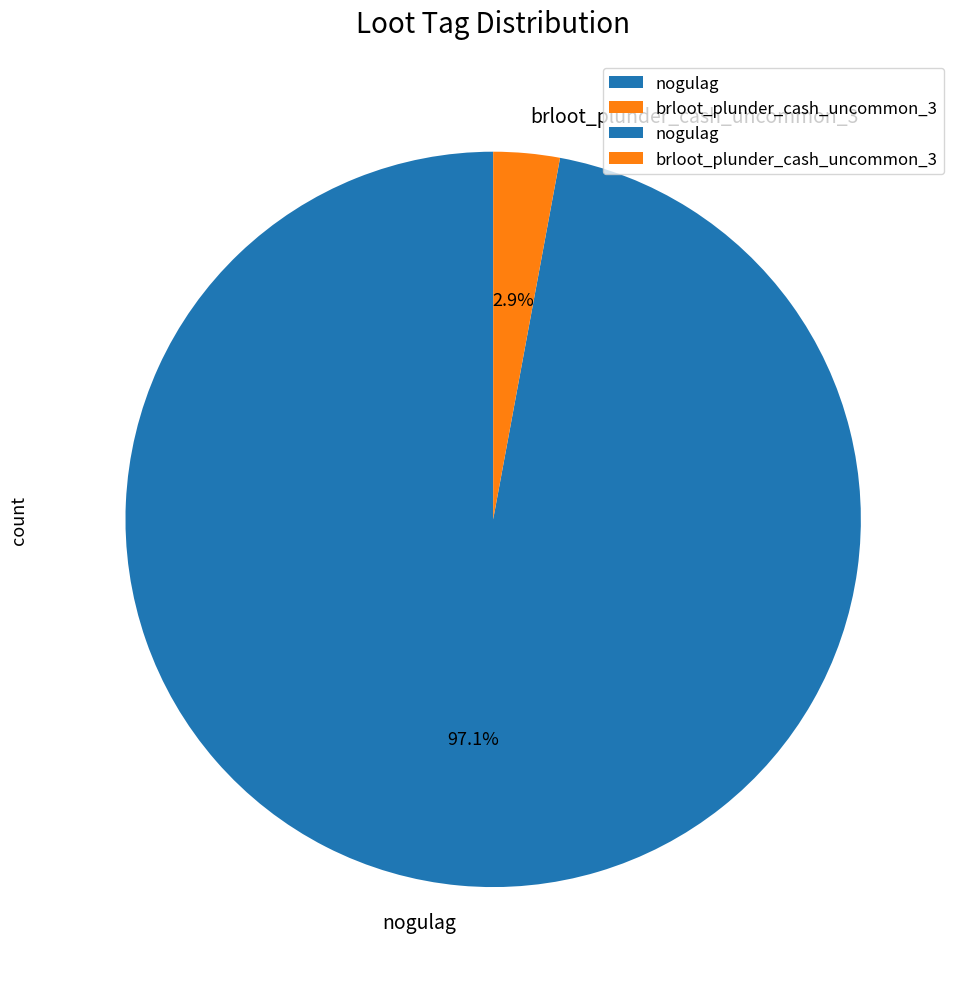

Is it true that brloot_plunder_cash_uncommon_3 is 3% of the pie?

True